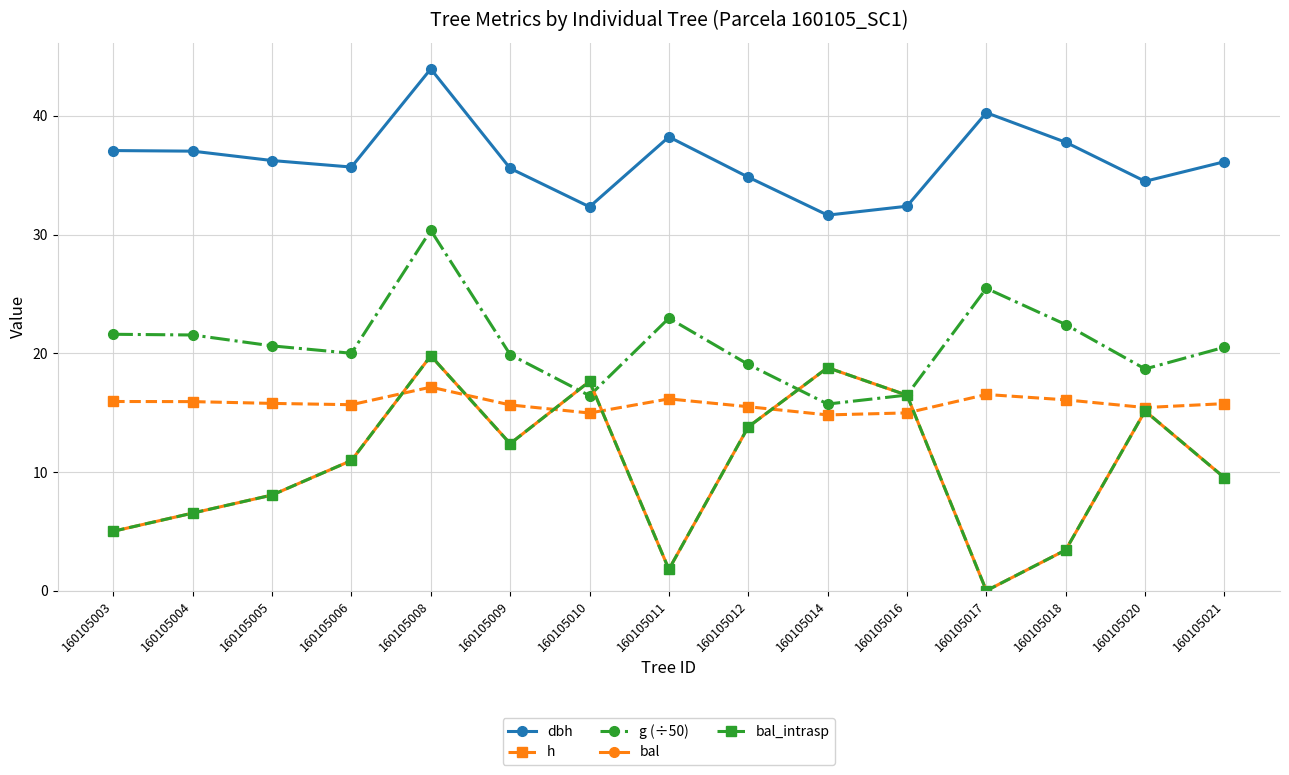

Reading left to right, list all the values displayed in this chart.

dbh: 160105003=37.1	160105004=37.0	160105005=36.2	160105006=35.7	160105008=44.0	160105009=35.6	160105010=32.3	160105011=38.2	160105012=34.8	160105014=31.6	160105016=32.4	160105017=40.3	160105018=37.8	160105020=34.5	160105021=36.1
h: 160105003=15.9	160105004=15.9	160105005=15.8	160105006=15.7	160105008=17.1	160105009=15.7	160105010=15.0	160105011=16.2	160105012=15.5	160105014=14.8	160105016=15.0	160105017=16.5	160105018=16.1	160105020=15.4	160105021=15.8
g (÷50): 160105003=21.6	160105004=21.5	160105005=20.6	160105006=20.0	160105008=30.4	160105009=19.9	160105010=16.4	160105011=23.0	160105012=19.1	160105014=15.7	160105016=16.5	160105017=25.5	160105018=22.4	160105020=18.7	160105021=20.5
bal: 160105003=5.0	160105004=6.5	160105005=8.1	160105006=11.0	160105008=19.8	160105009=12.4	160105010=17.6	160105011=1.8	160105012=13.8	160105014=18.8	160105016=16.5	160105017=0.0	160105018=3.4	160105020=15.1	160105021=9.5
bal_intrasp: 160105003=5.0	160105004=6.5	160105005=8.1	160105006=11.0	160105008=19.8	160105009=12.4	160105010=17.6	160105011=1.8	160105012=13.8	160105014=18.8	160105016=16.5	160105017=0.0	160105018=3.4	160105020=15.1	160105021=9.5